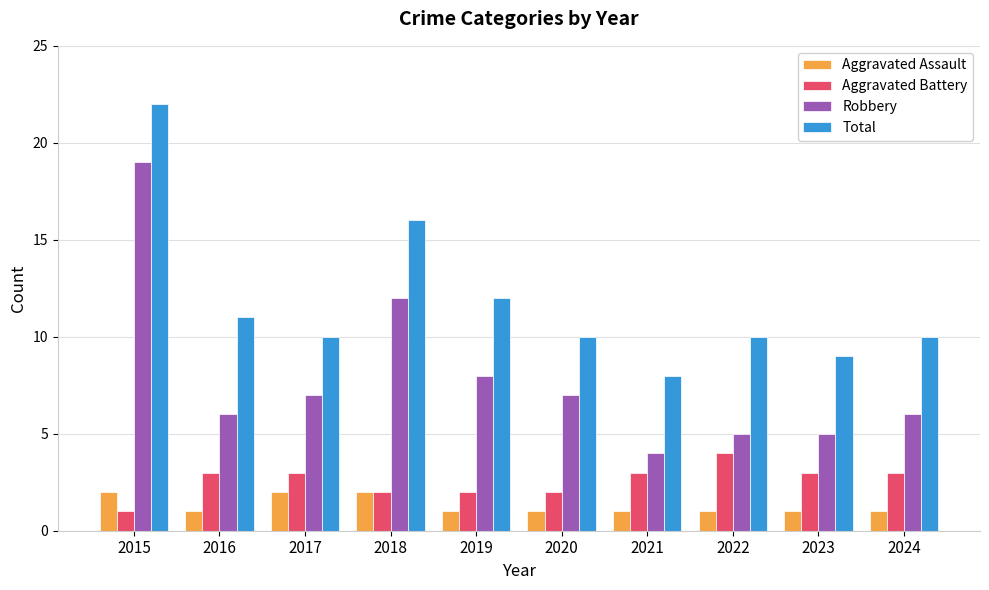

Rank the series at 2015 from lowest to highest value.

Aggravated Battery, Aggravated Assault, Robbery, Total